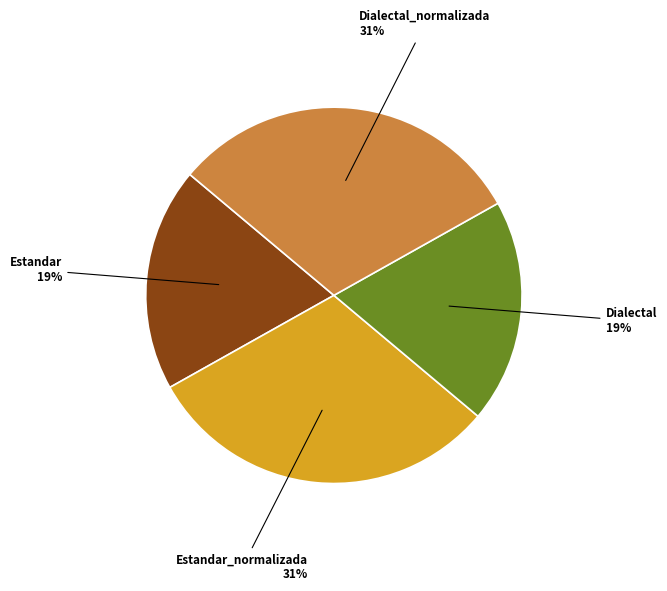

How many segments does this pie chart have?

4